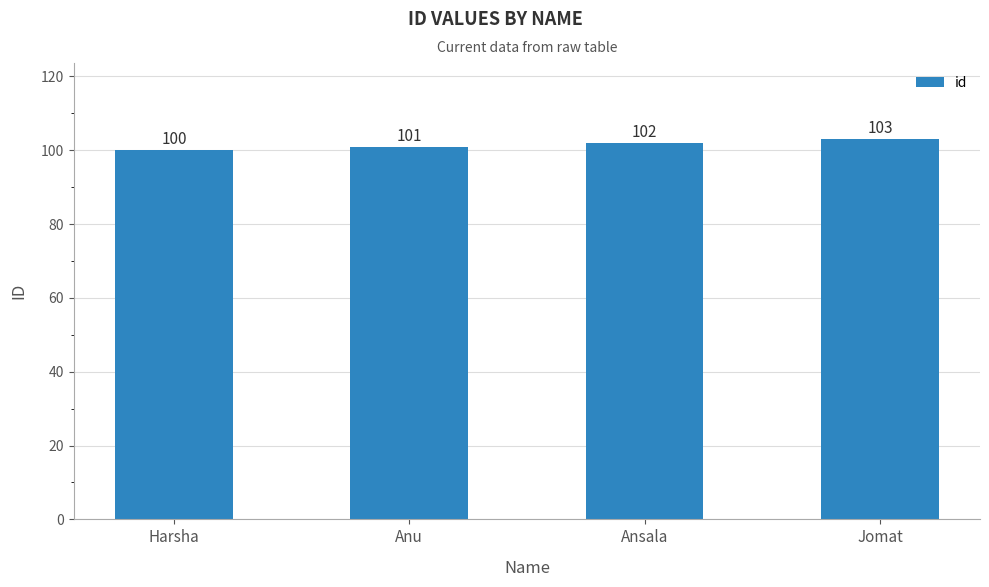

How many bars are there in total?

4